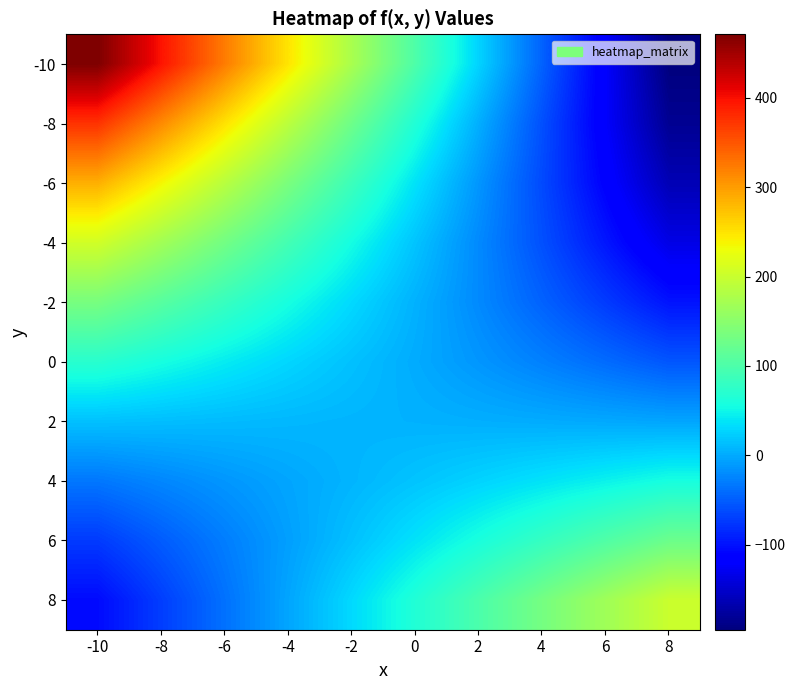

What is the maximum value shown in the chart?

471